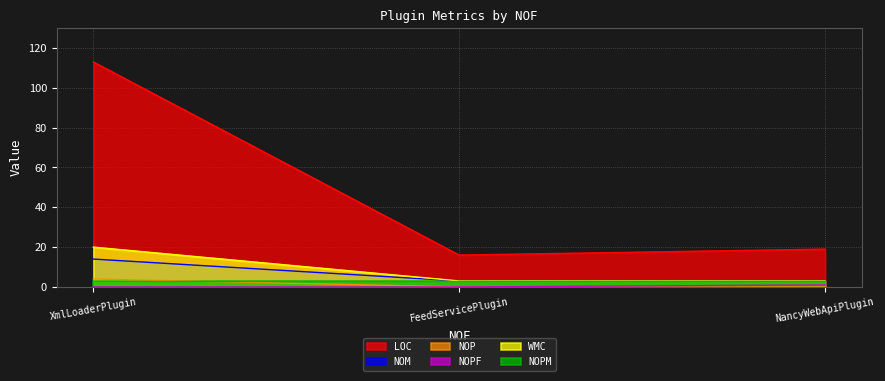

What is the difference between the maximum and minimum values in the LOC series?

97